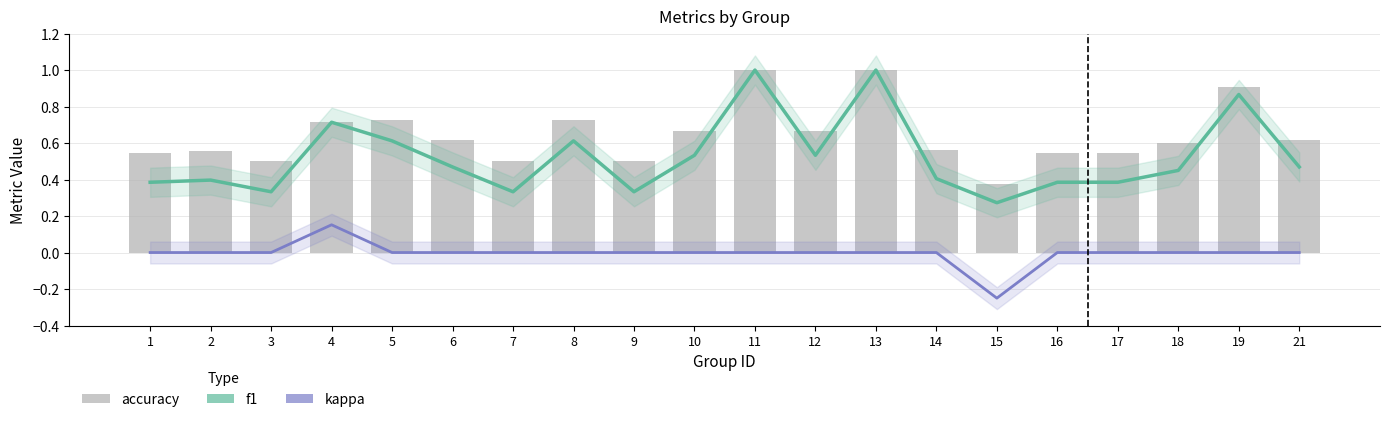

What is the total value across all series at 13?

2.0